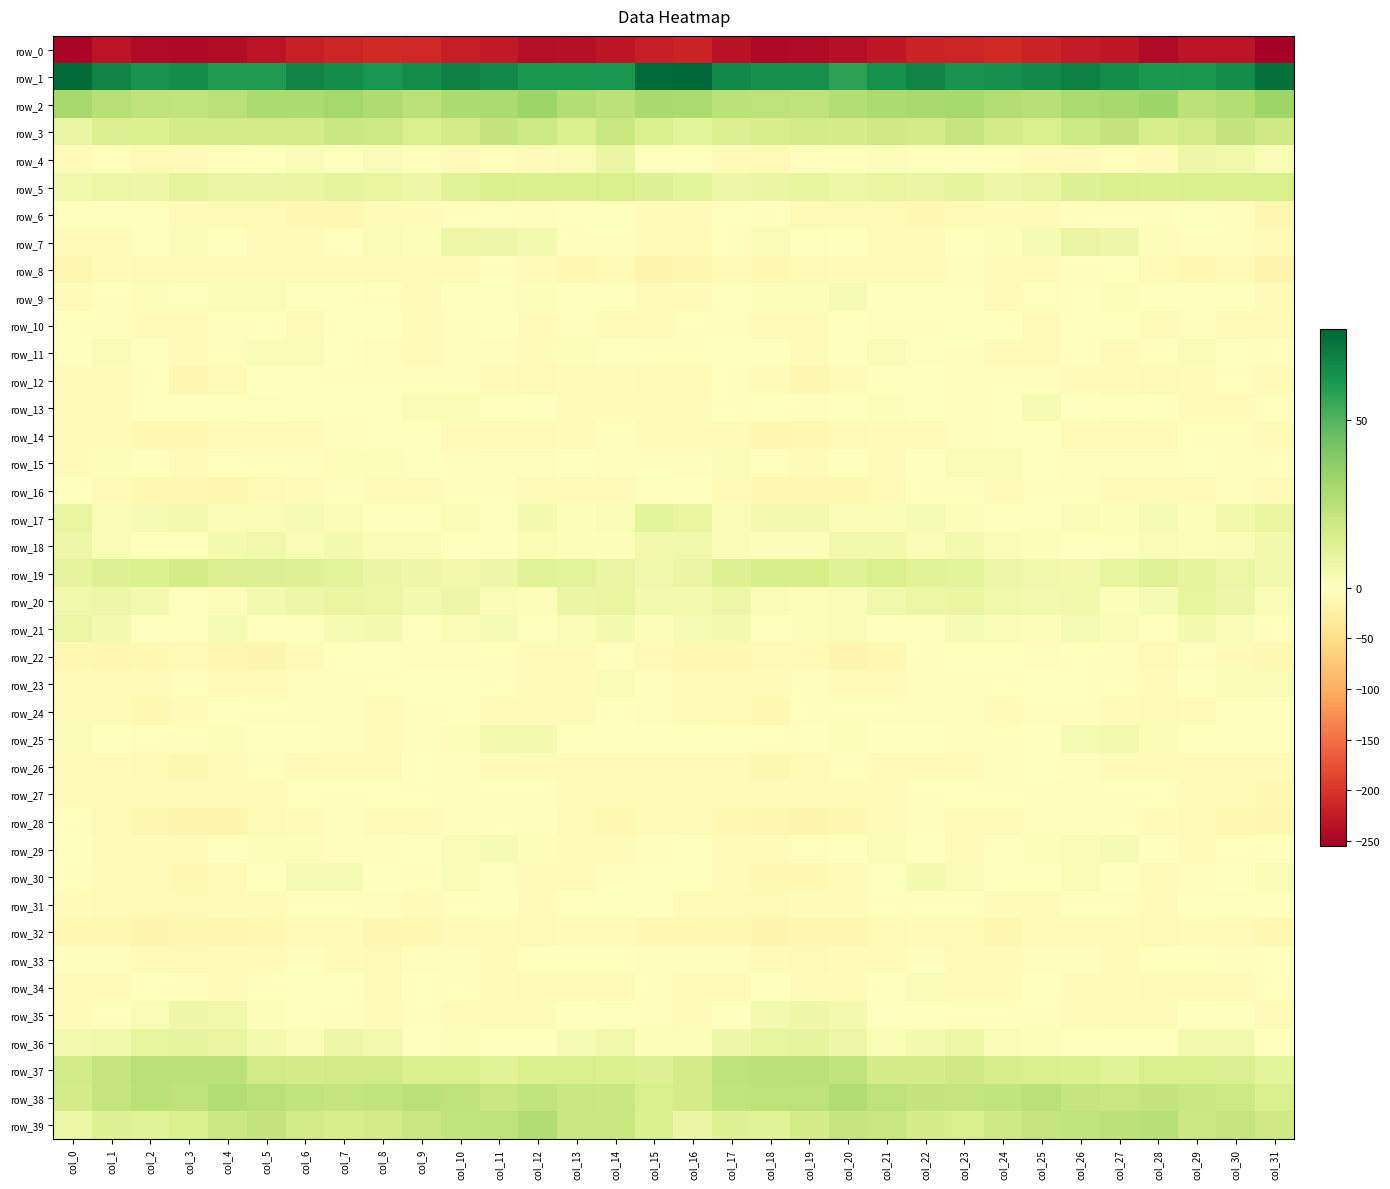

Which series changed the most between col_3 and col_17?

row_12